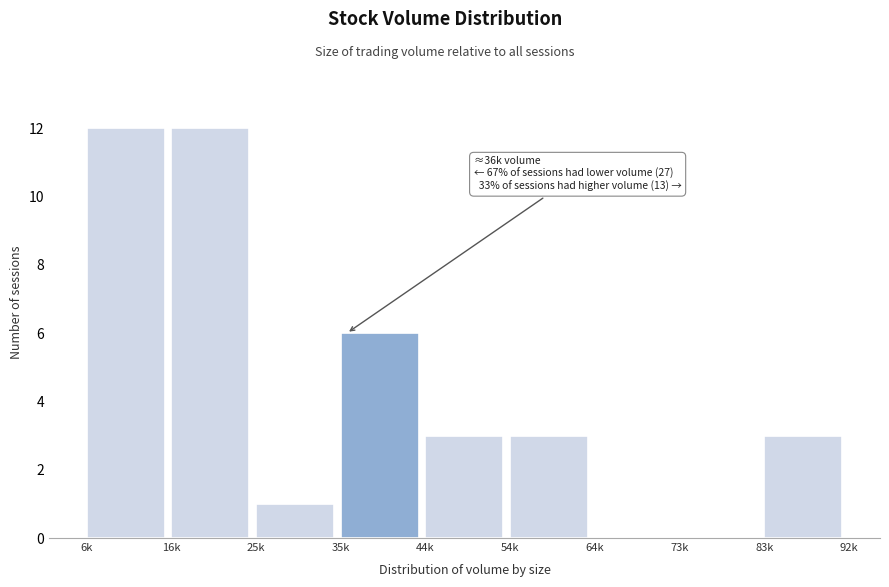

Reading left to right, extract all data points from this chart.

6k=12	16k=12	25k=1	35k=6	44k=3	54k=3	64k=0	73k=0	83k=3